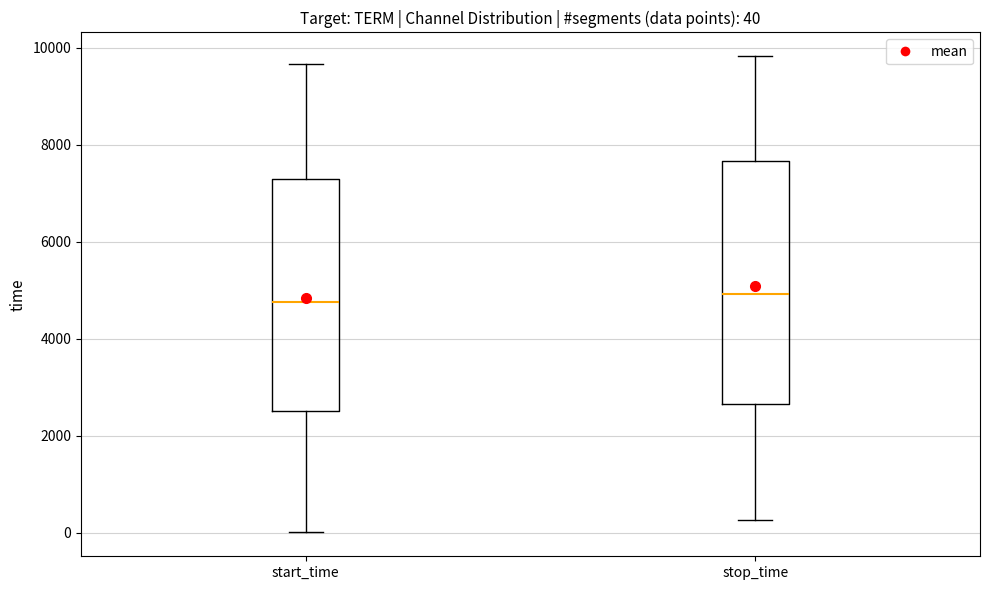

Which box is the tallest, from its lower edge to its upper edge?

stop_time